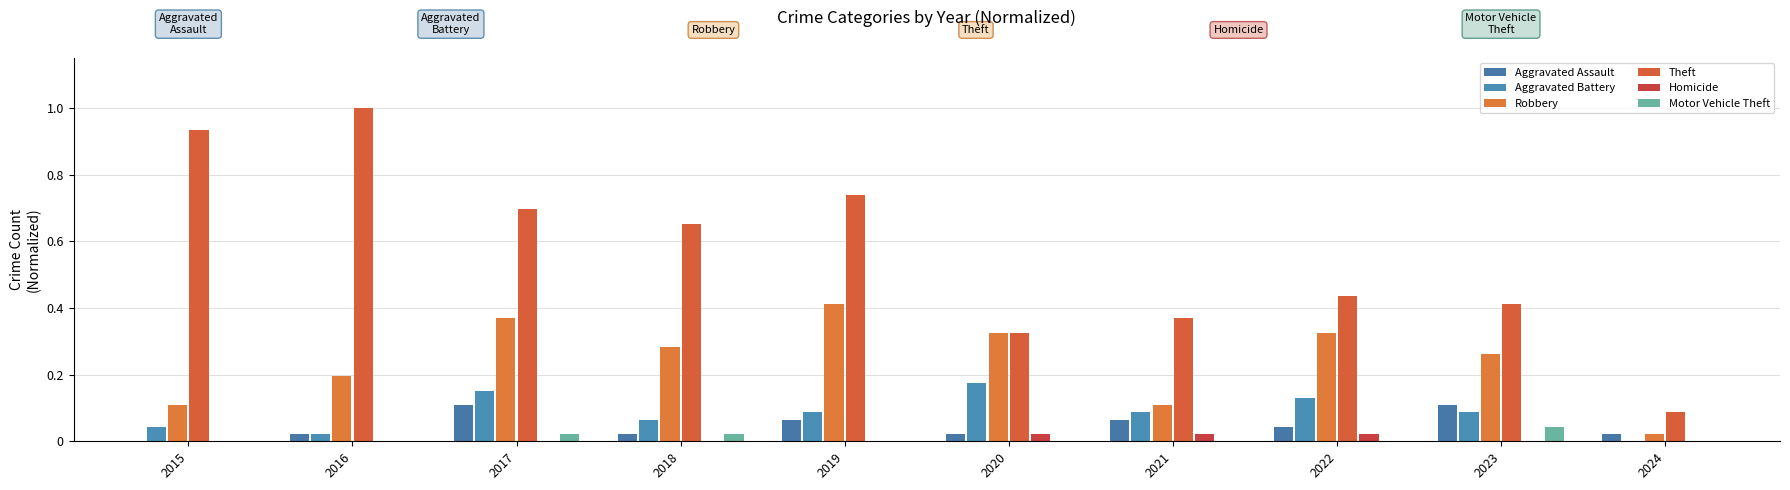

How many groups of bars are there?

10